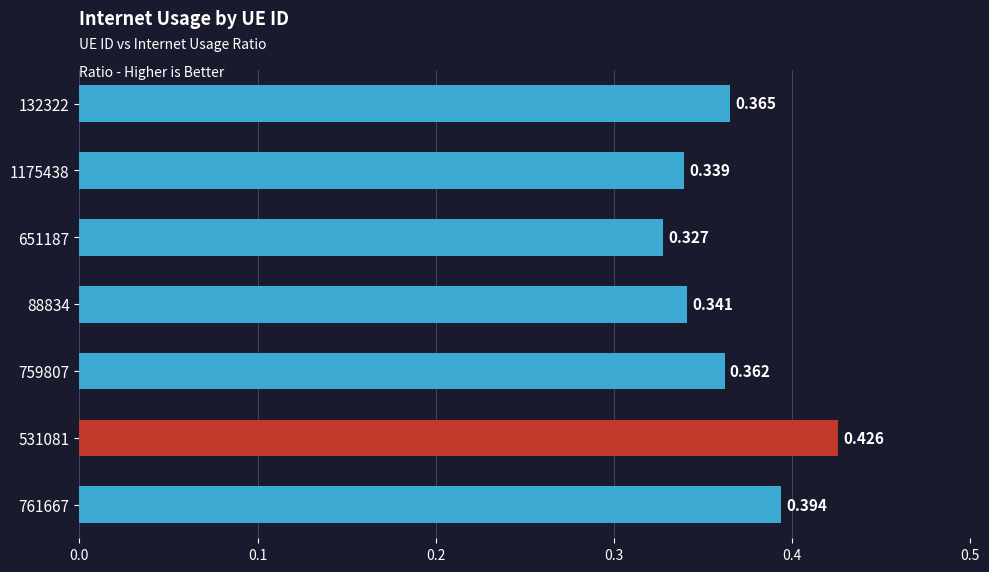

How many distinct data groups are displayed?

1